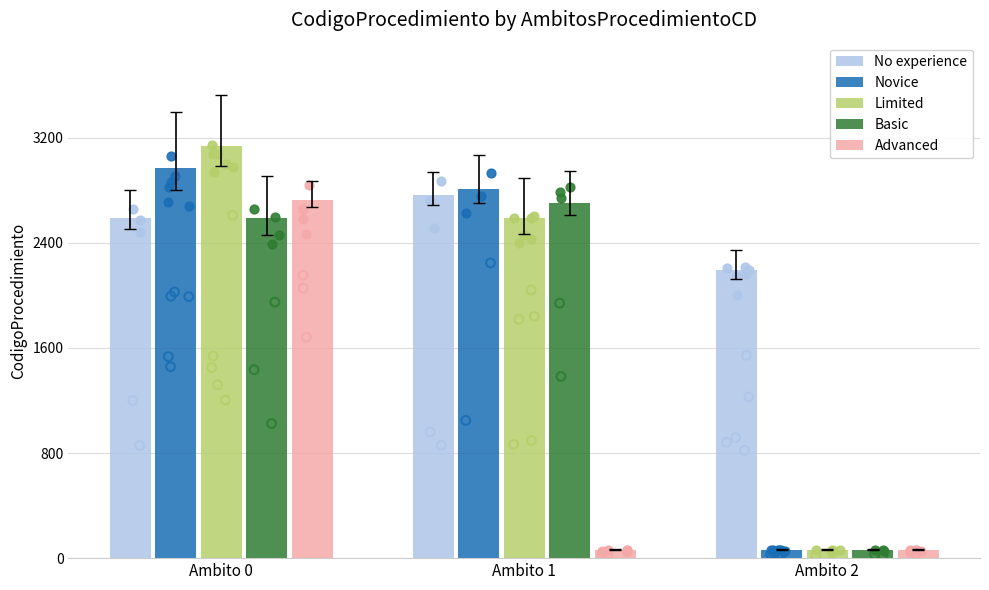

Which series has the largest total across all categories?

No experience